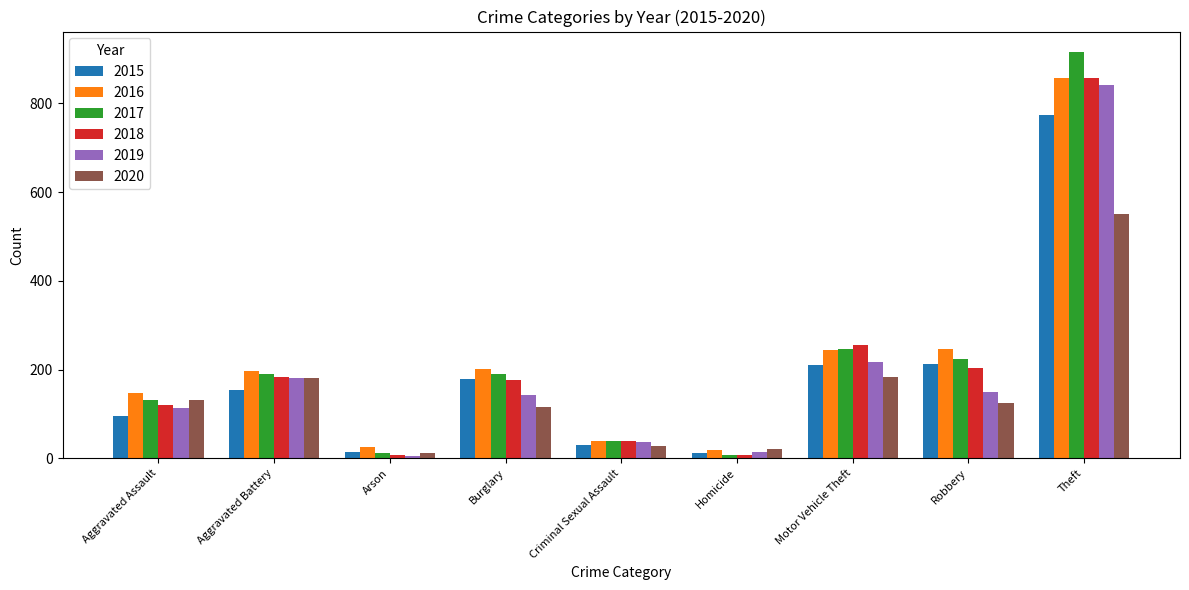

Which label corresponds to the largest value in the chart?

Theft